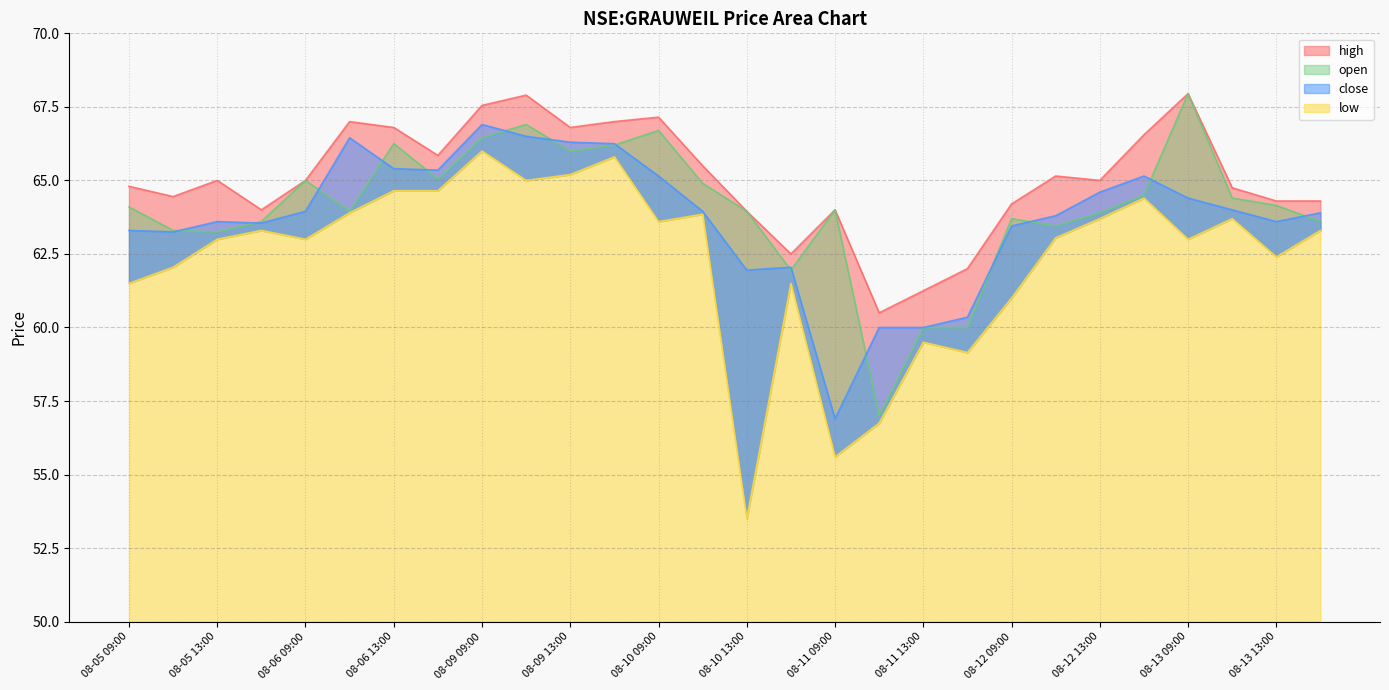

Which series has the largest range (max minus min)?

low